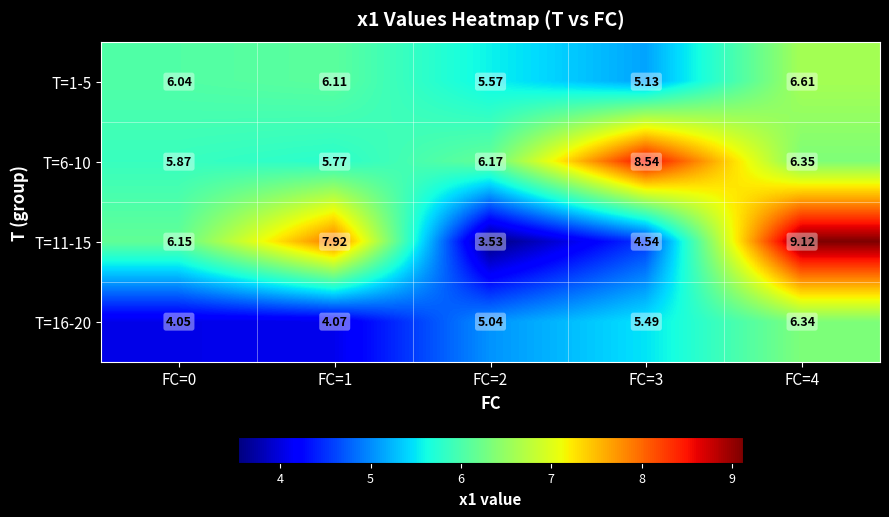

Is the value of T=16-20 at FC=2 greater than the value of T=1-5 at FC=2?

No